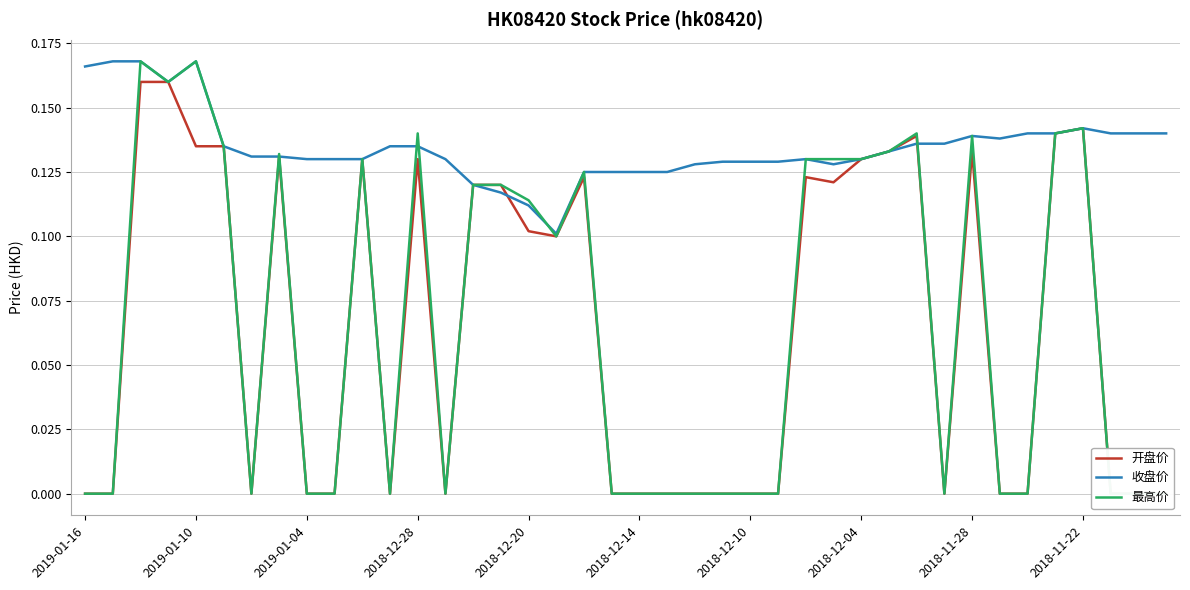

True or false: 开盘价 and 最高价 intersect in this chart.

False